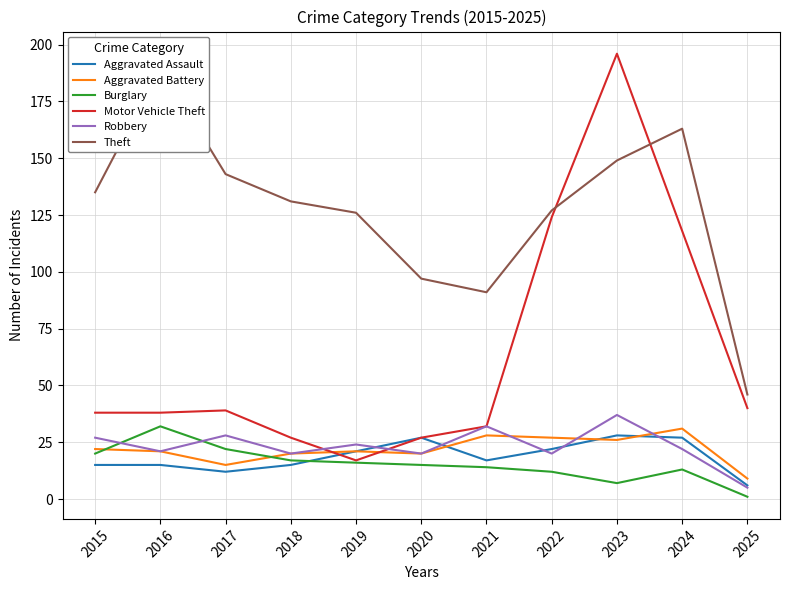

How many lines are shown in the chart?

6